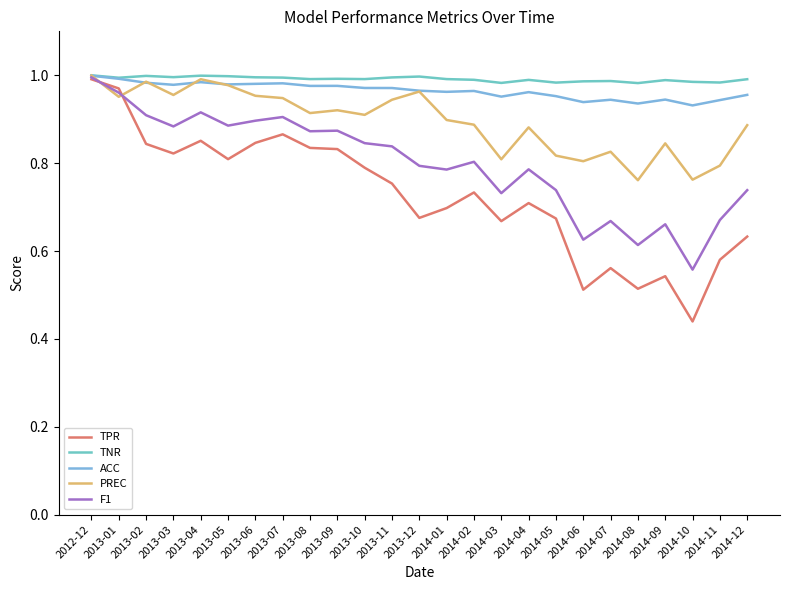

How many interior local peaks does the PREC series have?

7